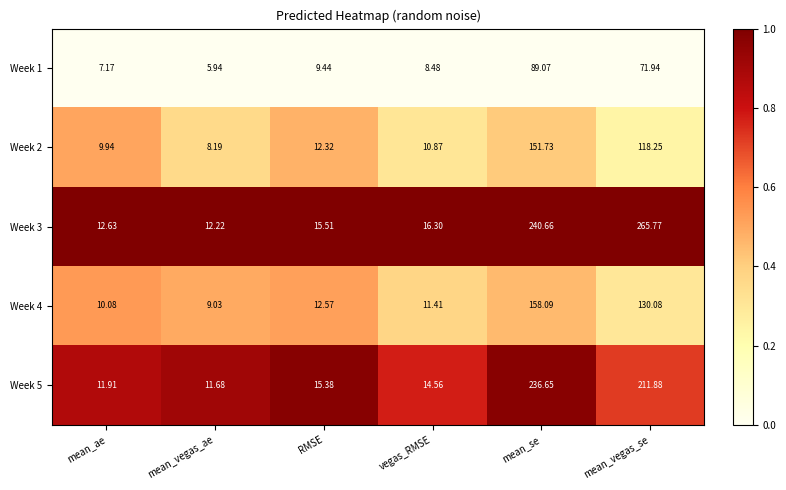

Which category has the highest value across all series?

mean_vegas_se